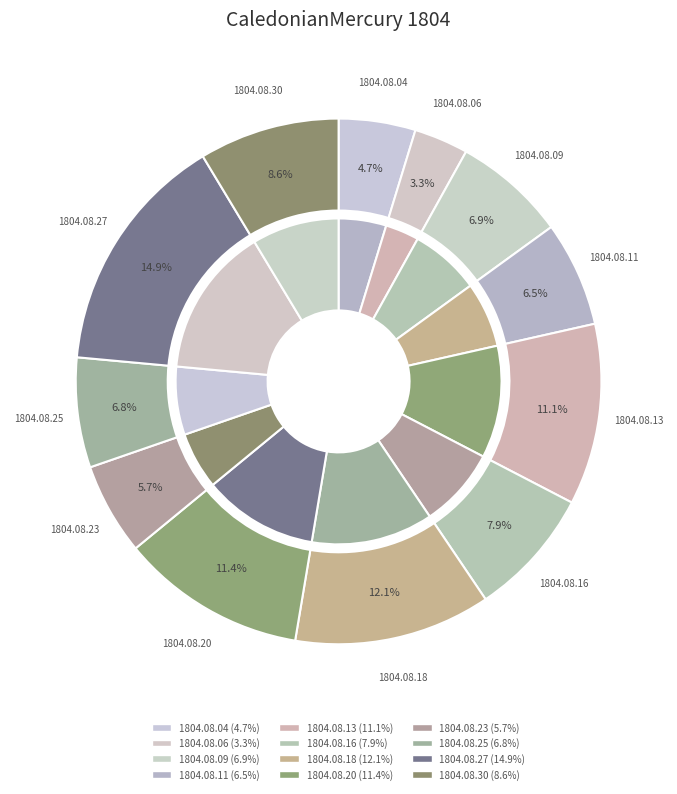

Does 1804.08.20 account for over 50% of the chart?

No